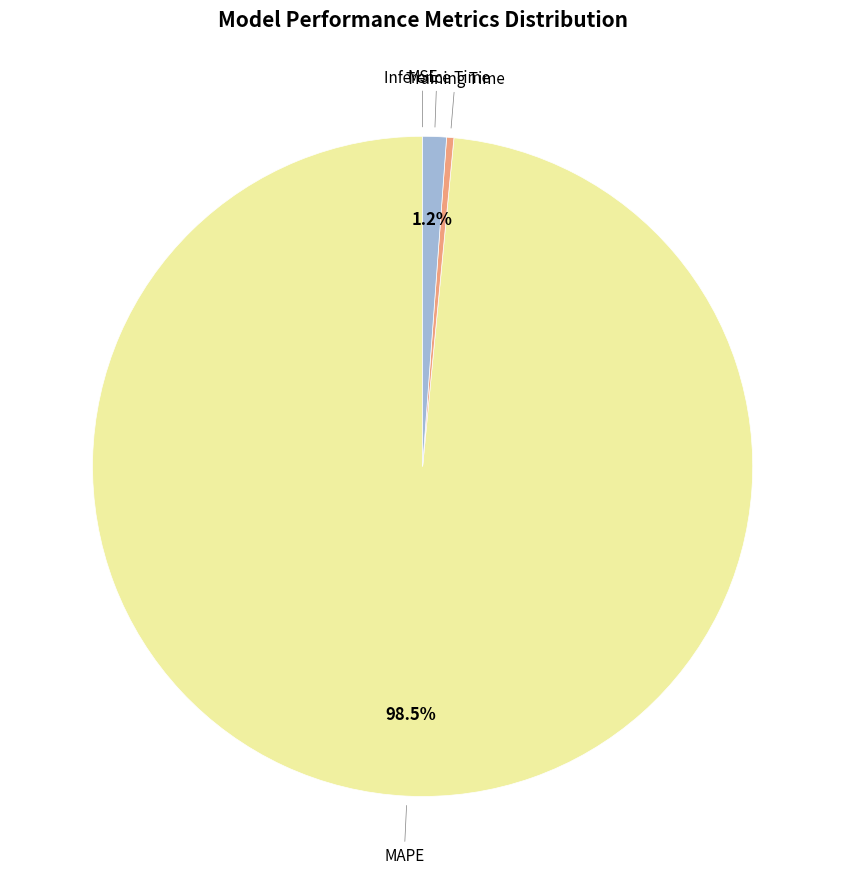

Is there a majority slice in this chart?

Yes